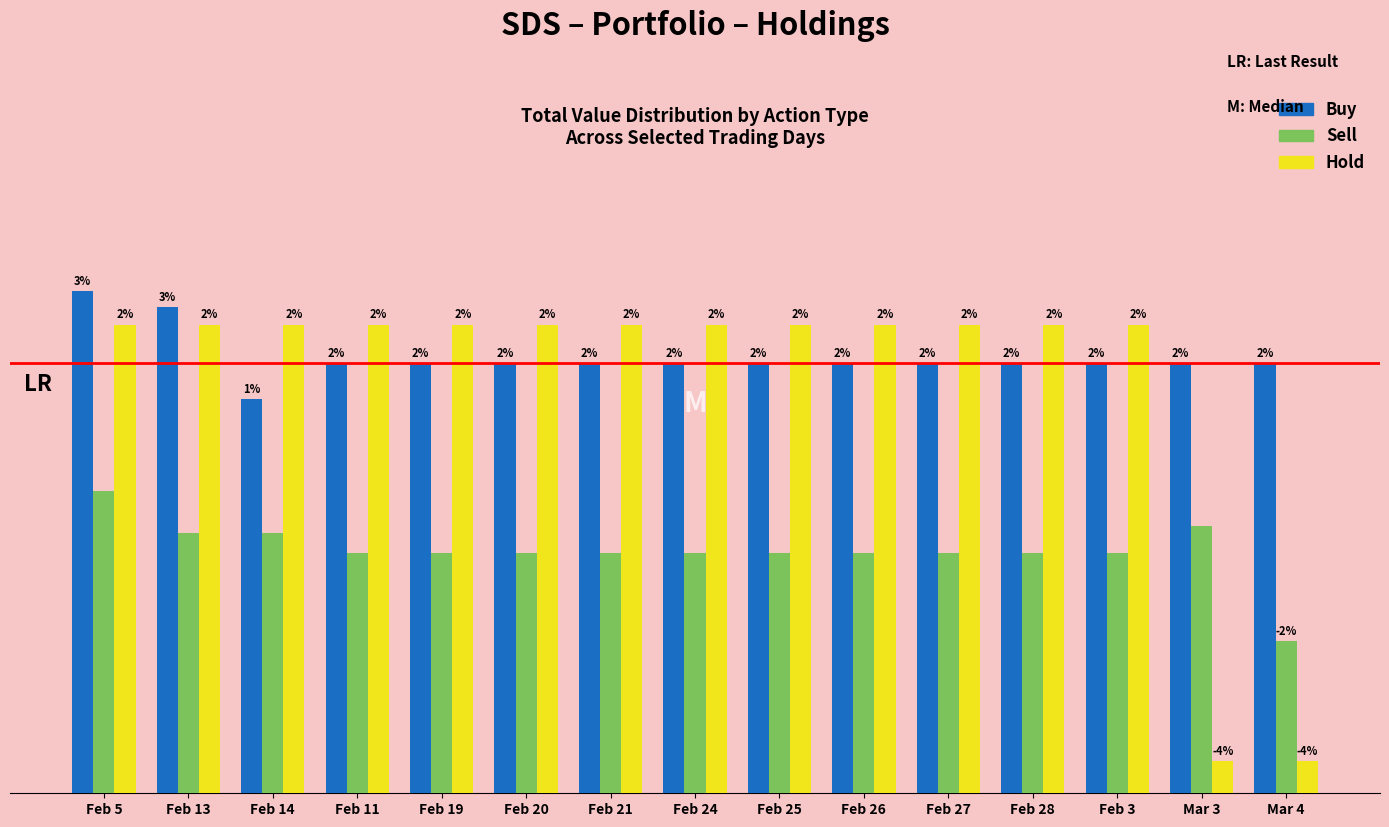

What is the sum of all Buy values?

152965.3